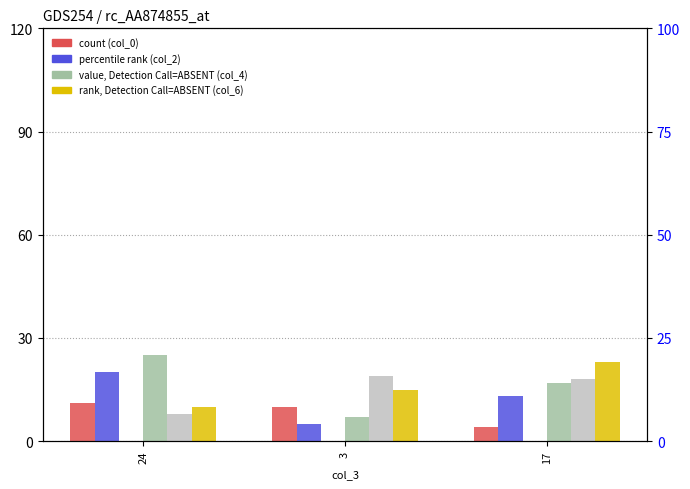

How many col_0 values are between 4 and 11?

3